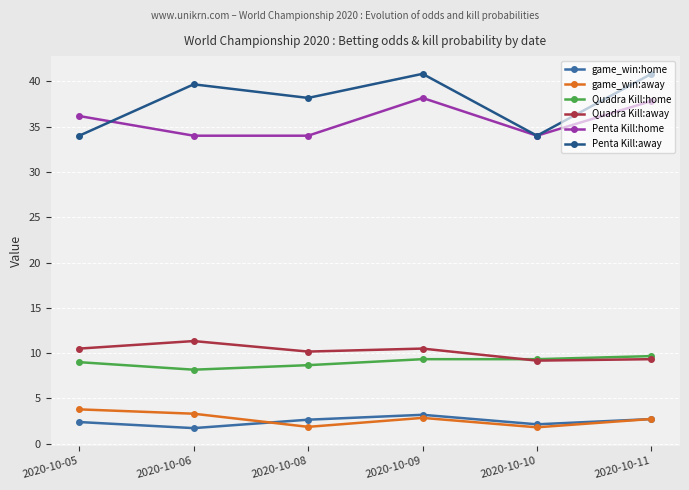

Rank the series by their maximum value, from highest to lowest.

Penta Kill:away, Penta Kill:home, Quadra Kill:away, Quadra Kill:home, game_win:away, game_win:home